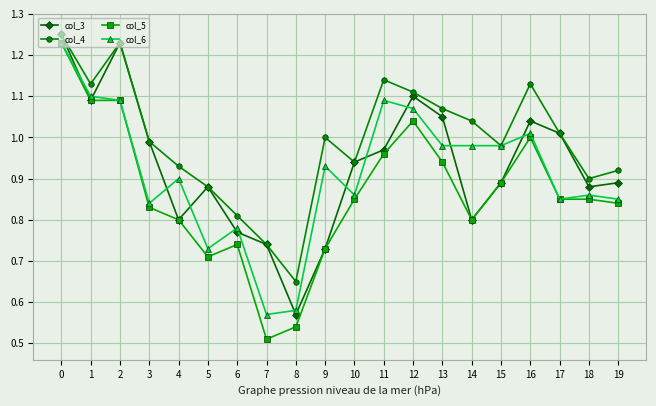

At which category does col_4 reach its first local valley?

1